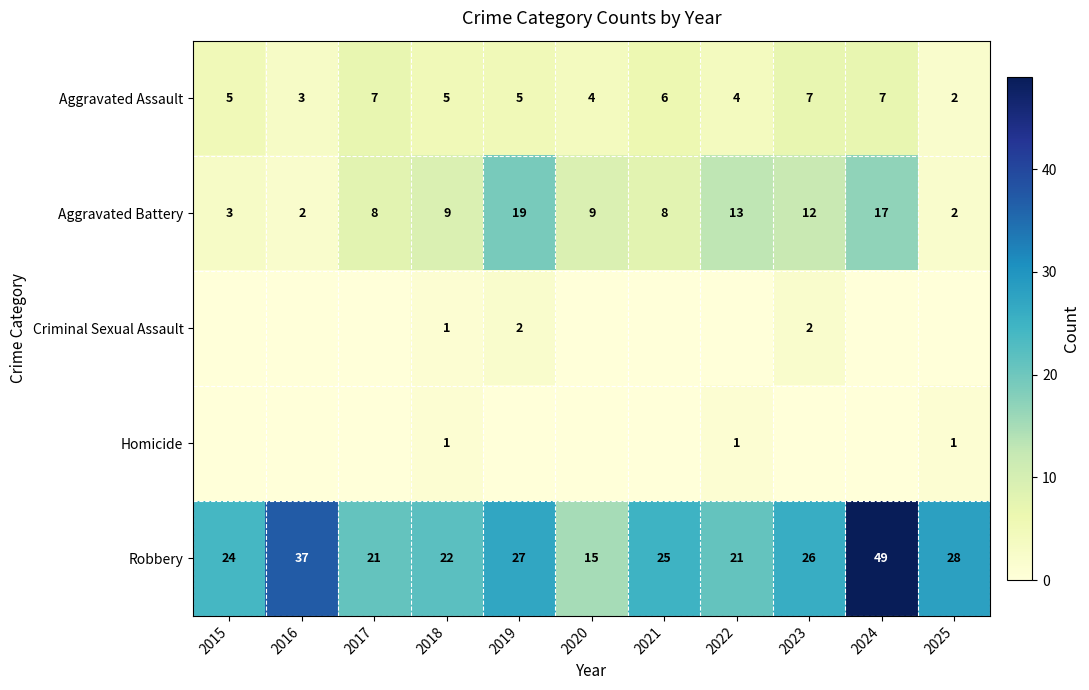

What is the spread (max minus min) of values at 2018?

21